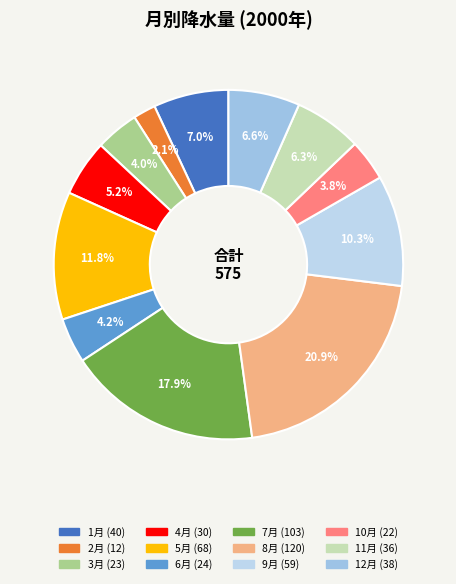

How many slices are in this pie chart?

12